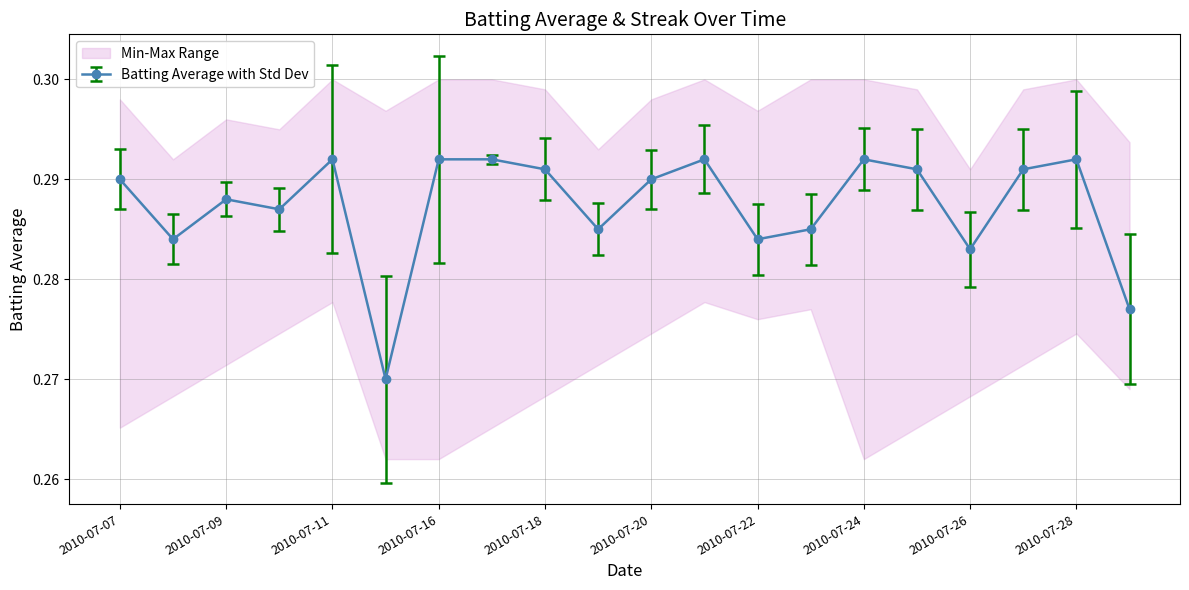

True or false: Batting Average with Std Dev has more than 0 interior local peaks.

True